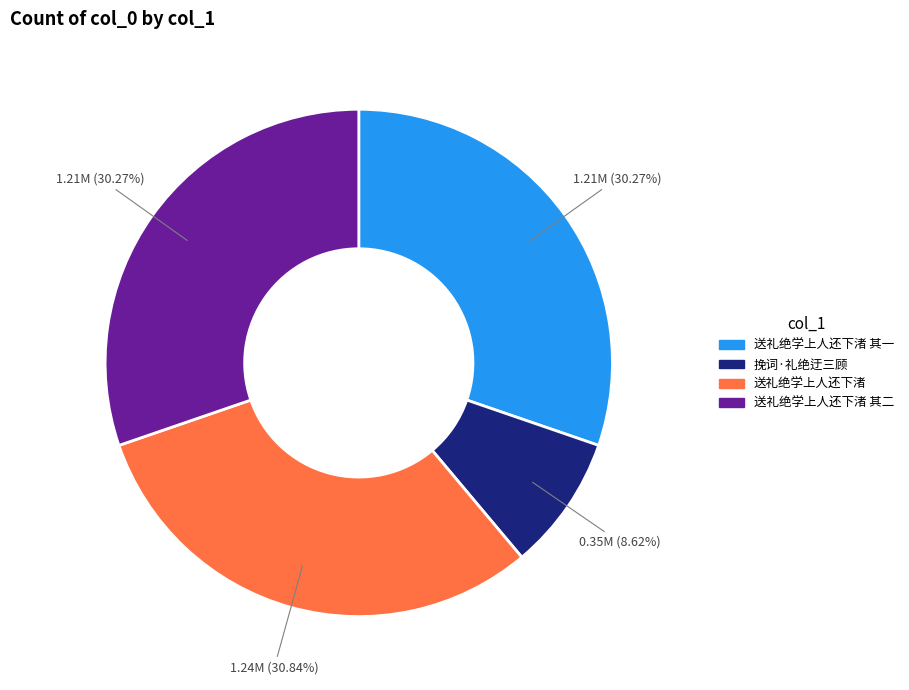

True or false: 挽词·礼绝迂三顾 accounts for 1% of the total.

False